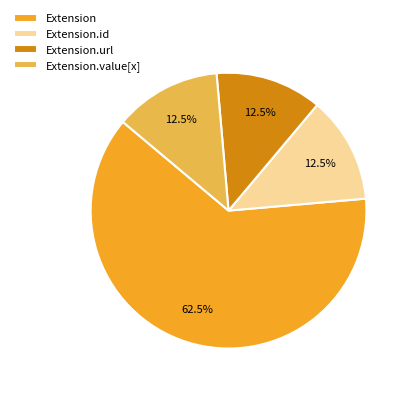

What is the ratio of the value at Extension.value[x] to the value at Extension.url?

1.0